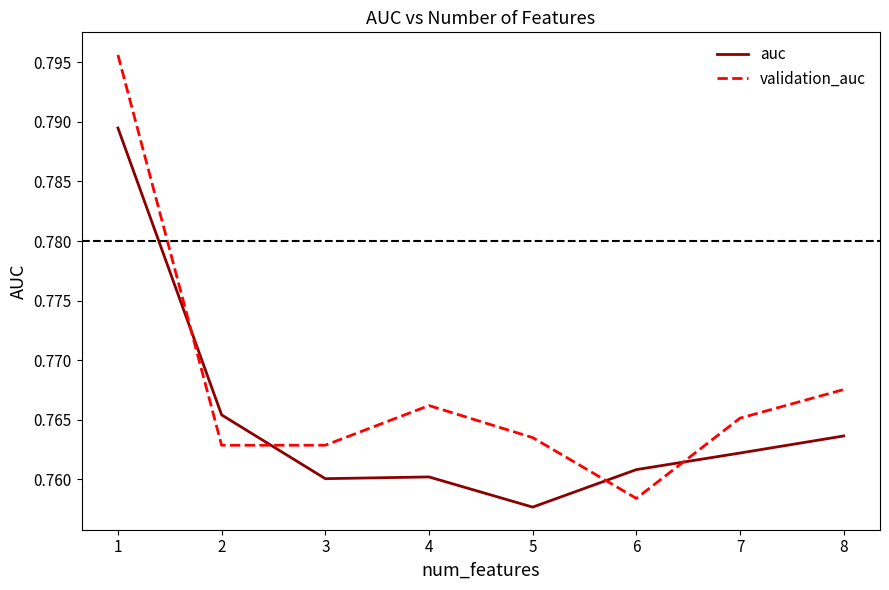

Does the chart have visible grid lines?

No